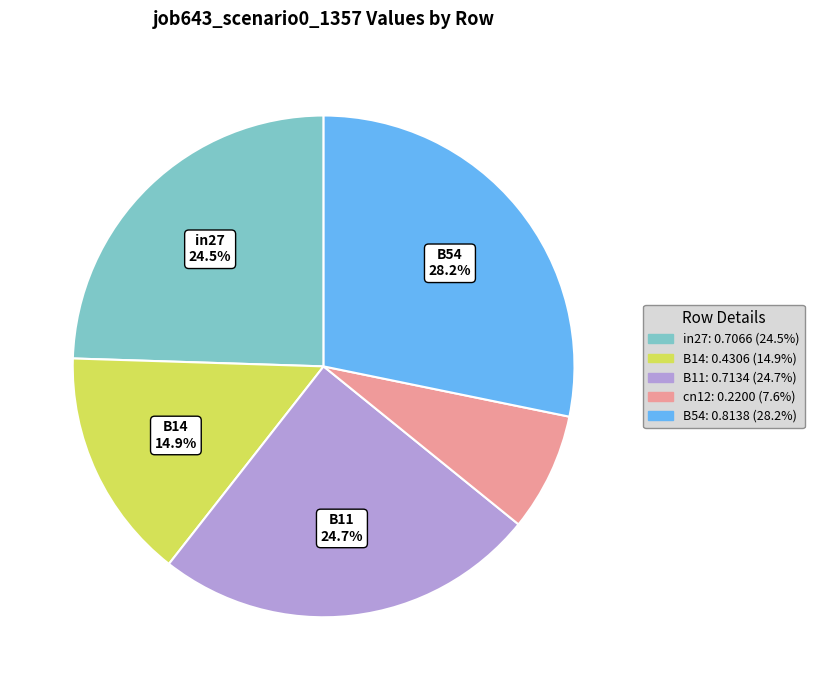

Does any single category account for the majority?

No